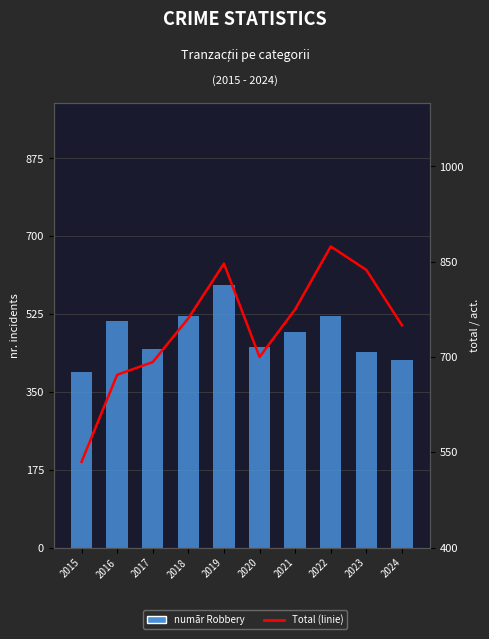

What is the lowest value of the Total series?

535